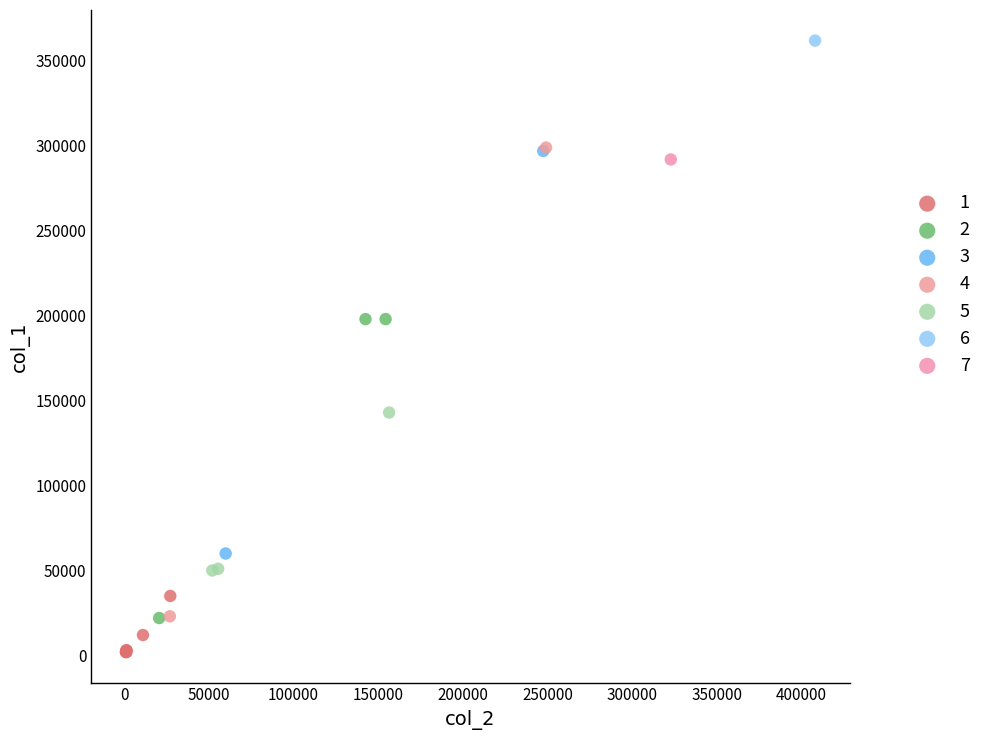

What are all the series names shown in the legend?

1, 2, 3, 4, 5, 6, 7